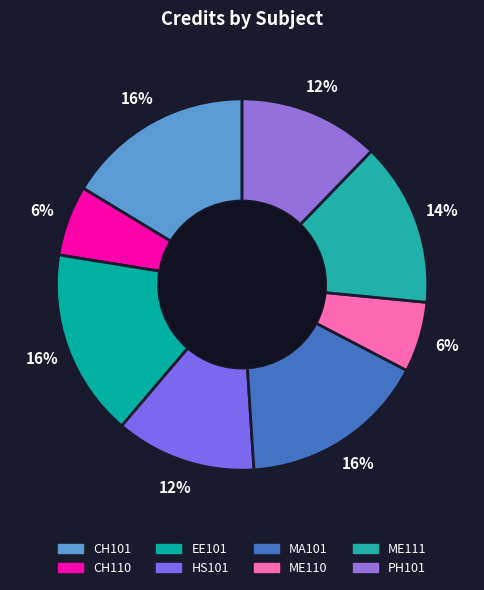

What is the ratio of the value at EE101 to the value at PH101?

1.3